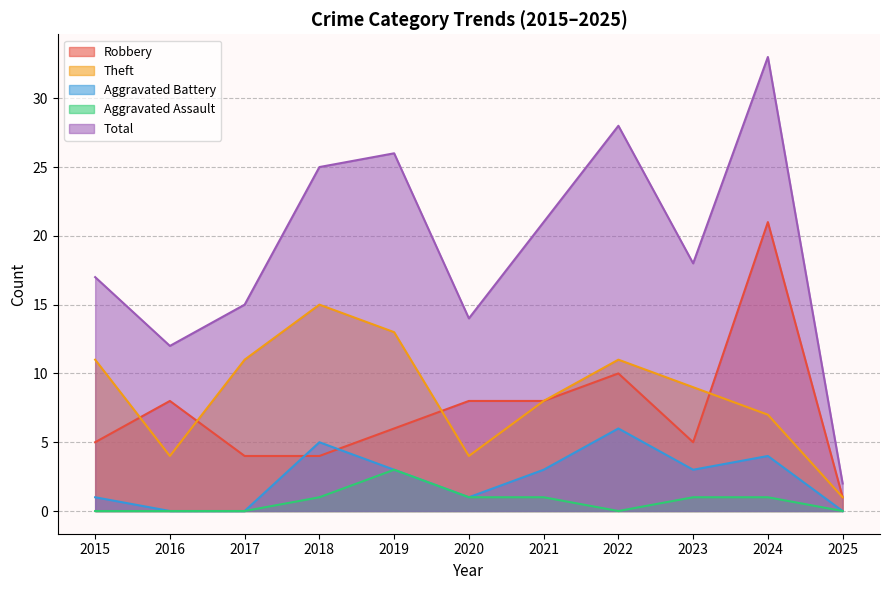

What is the difference between the maximum and minimum values in the Total series?

31